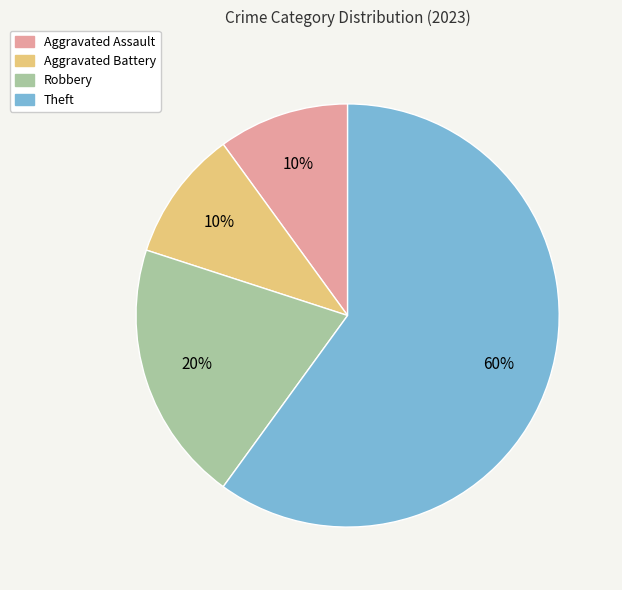

Which slice is the largest?

Theft